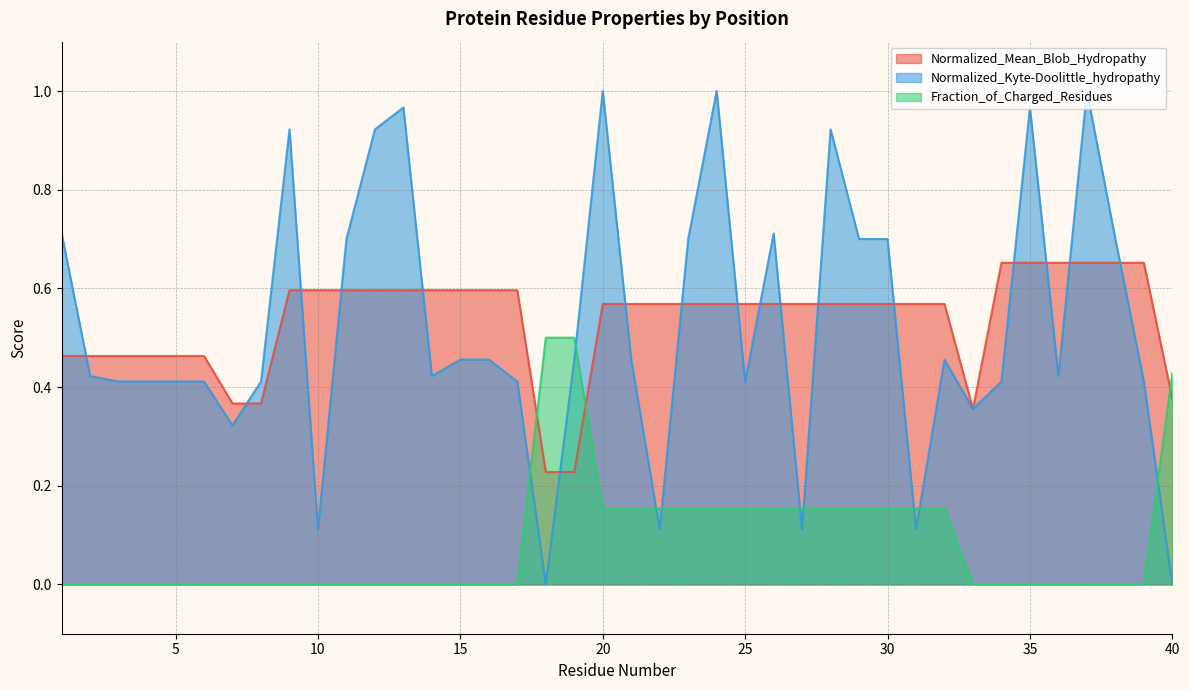

True or false: Normalized_Kyte-Doolittle_hydropathy has more than 1 points higher than both neighbors.

True